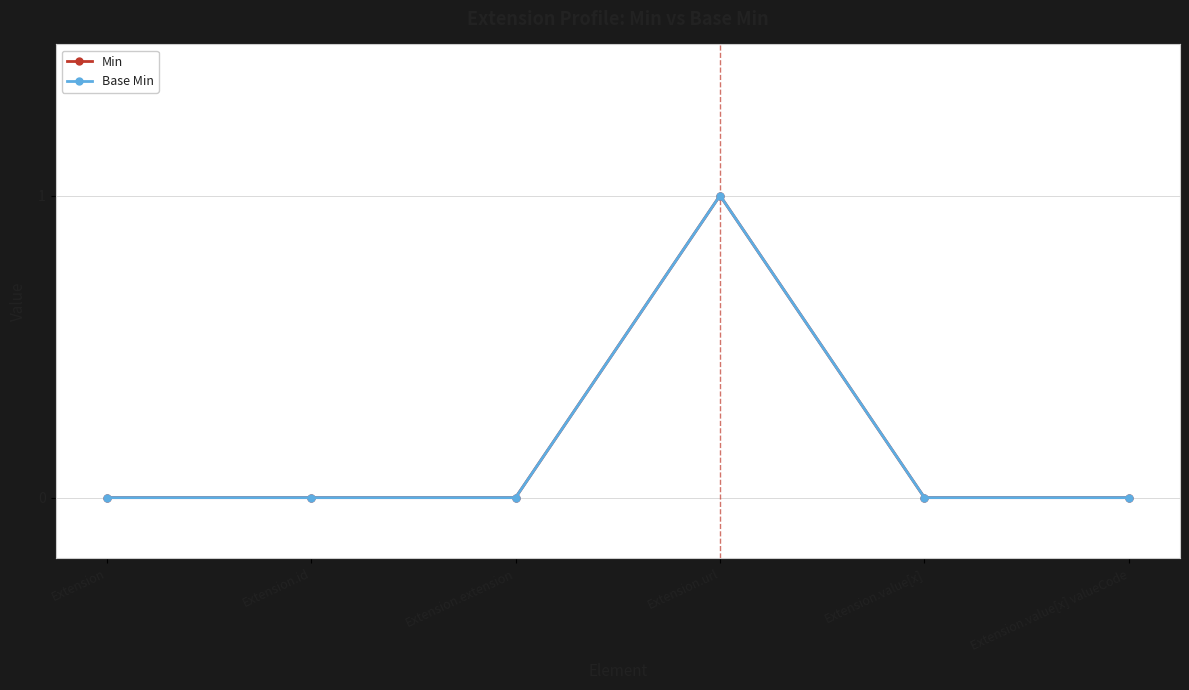

What is the difference between the Base Min values at Extension.value[x] valueCode and Extension.url?

1